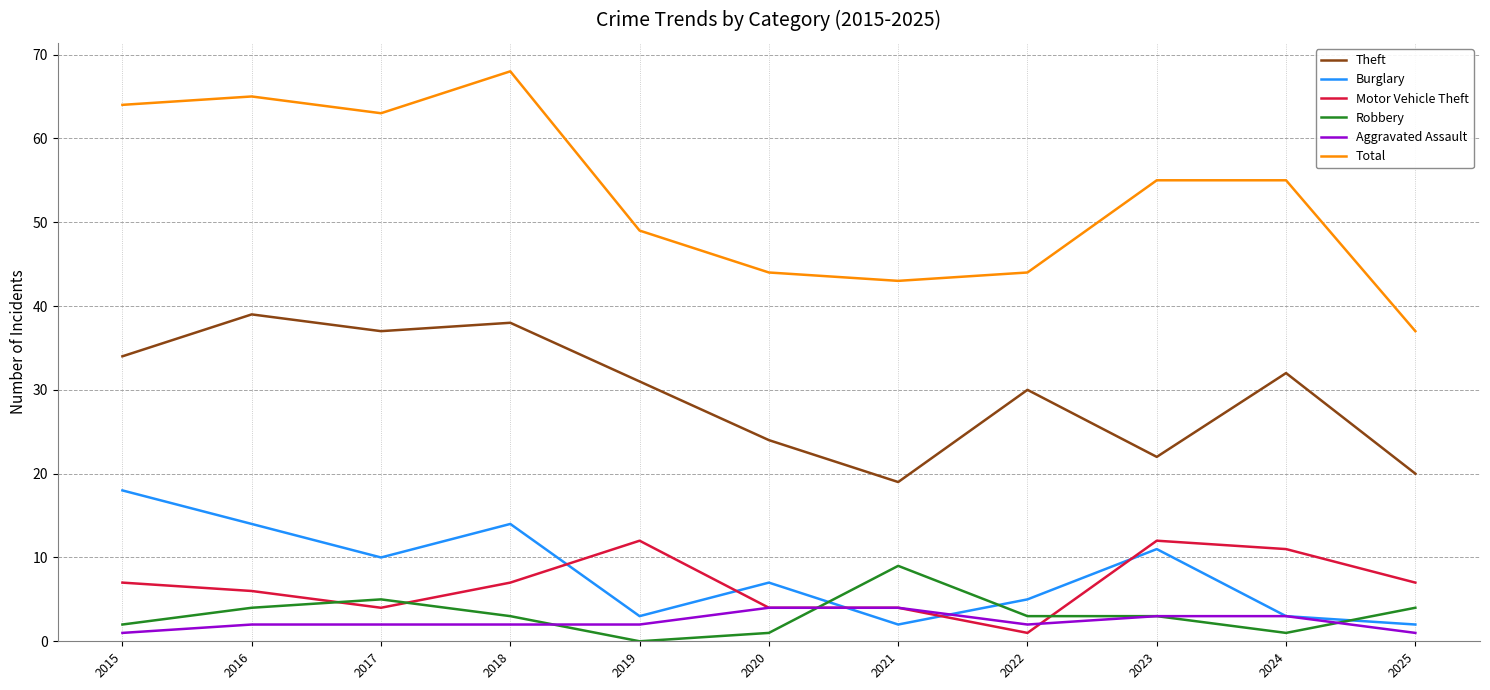

Which series has the widest spread of values?

Total